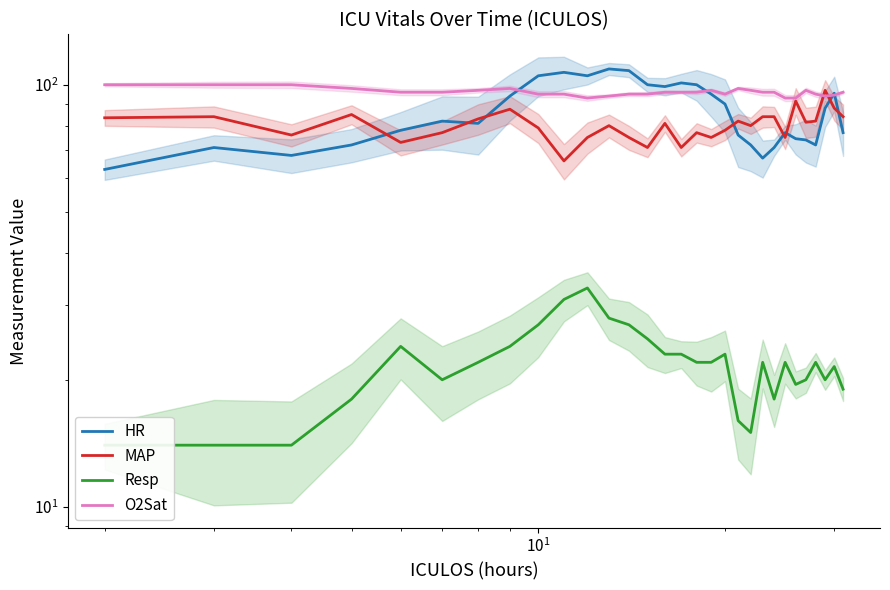

Is the value of Resp at 16 greater than the value of MAP at 24?

No